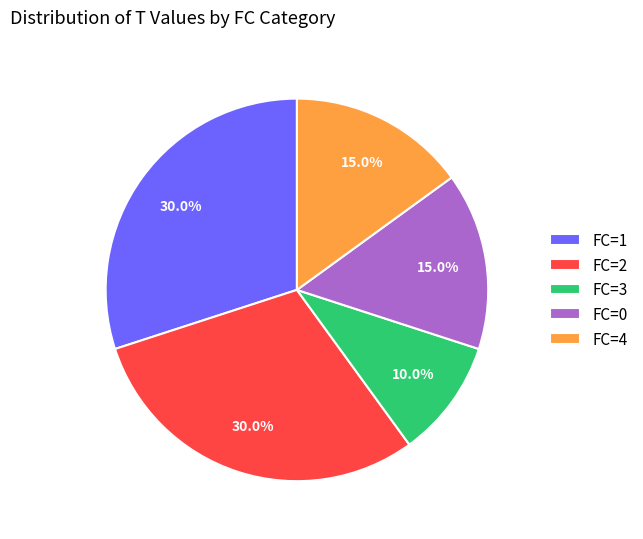

To the nearest percent, what portion does FC=3 represent?

10%